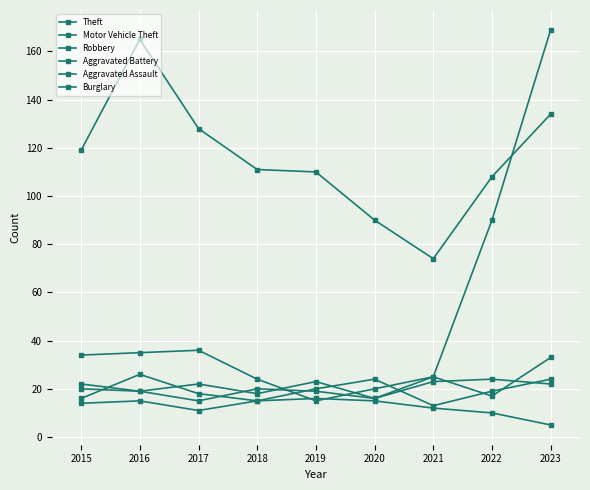

Which category has the lowest value across all series?

2023